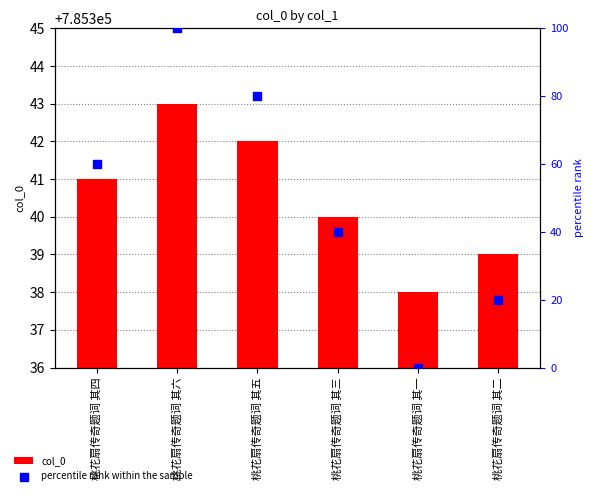

Which series reaches the maximum Y coordinate?

col_0